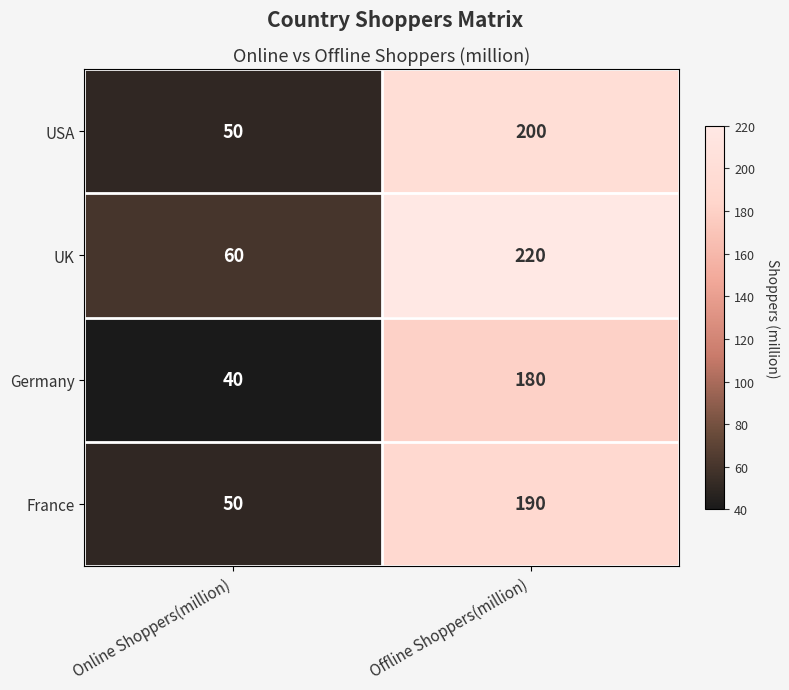

What is the sum of all UK values?

280